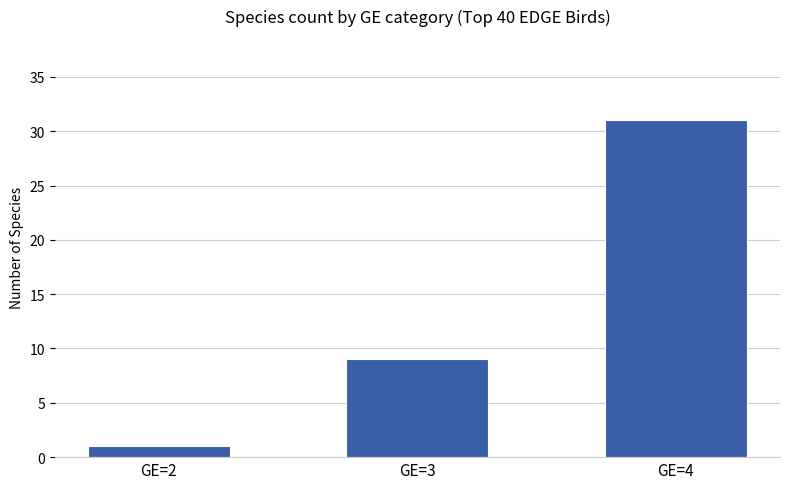

Which has a higher value, GE=3 or GE=4?

GE=4